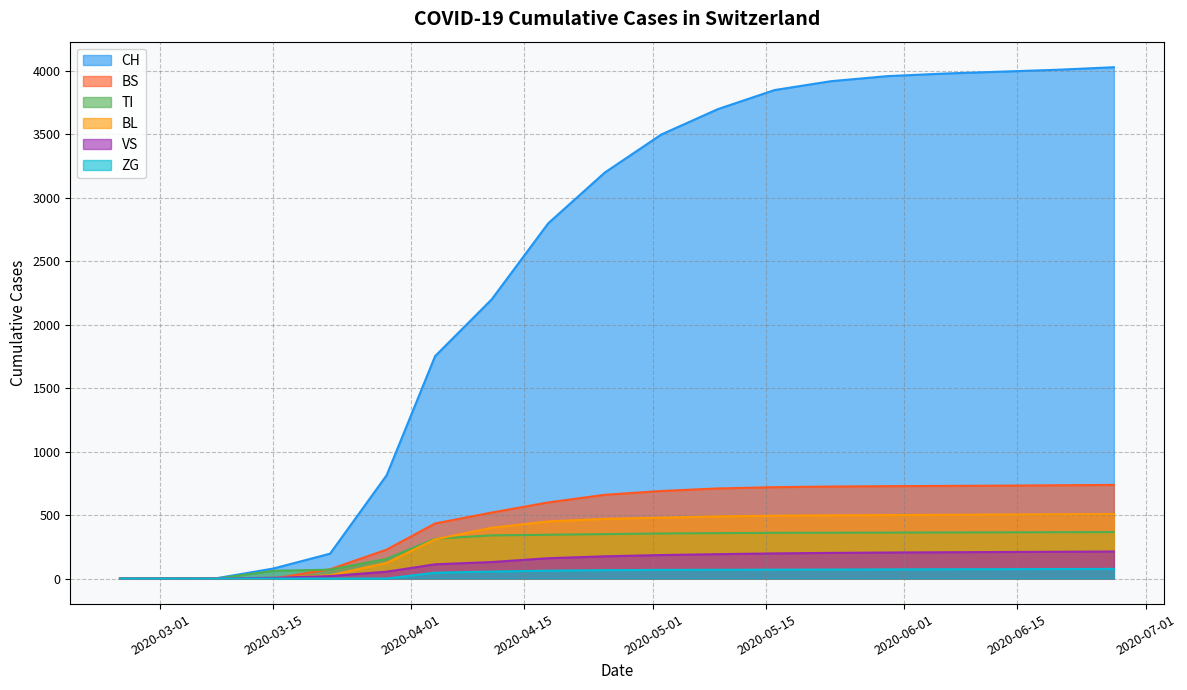

True or false: CH and VS cross at least once.

False